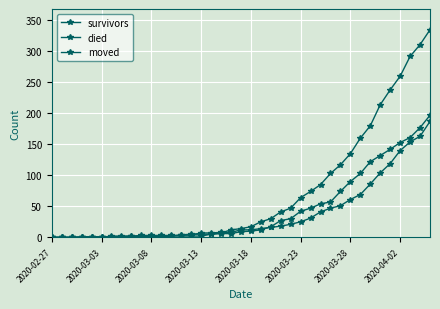

What is the maximum value shown in the chart?

335